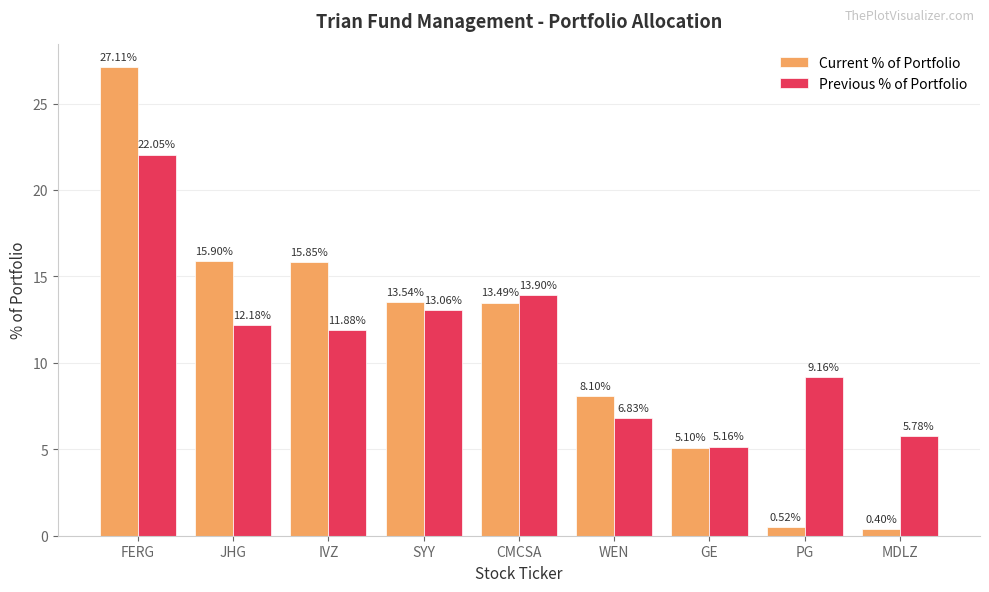

The Previous % of Portfolio series shows 8.2 at SYY. True or false?

False